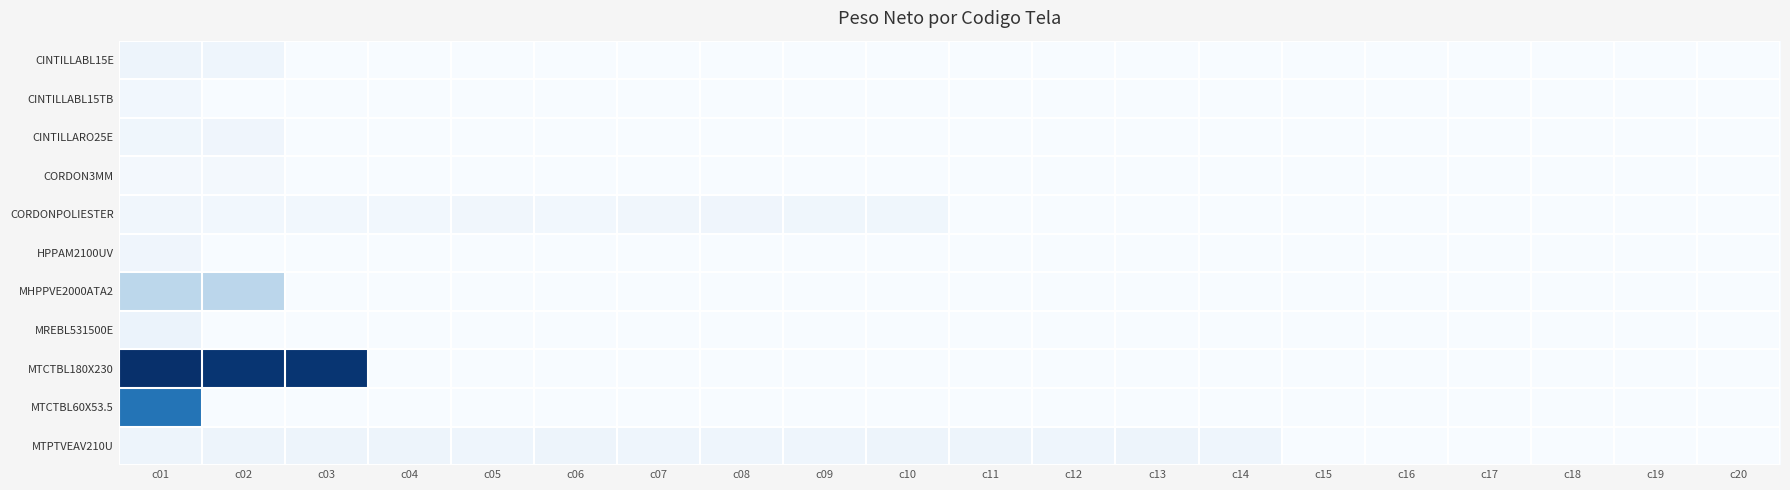

Count the number of data series in this chart.

11